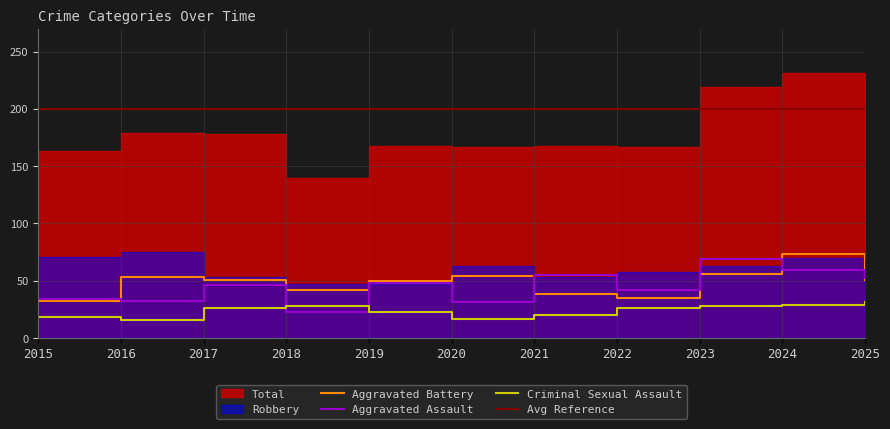

Is the value of Aggravated Assault at 2023 greater than the value of Criminal Sexual Assault at 2016?

Yes